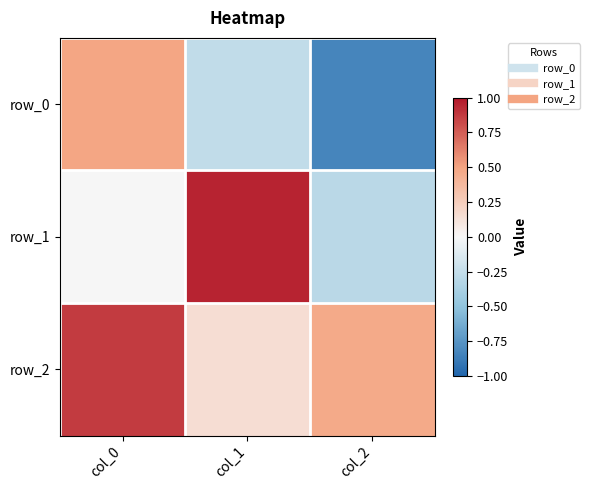

List the series in order of their overall mean, highest first.

row_2, row_1, row_0